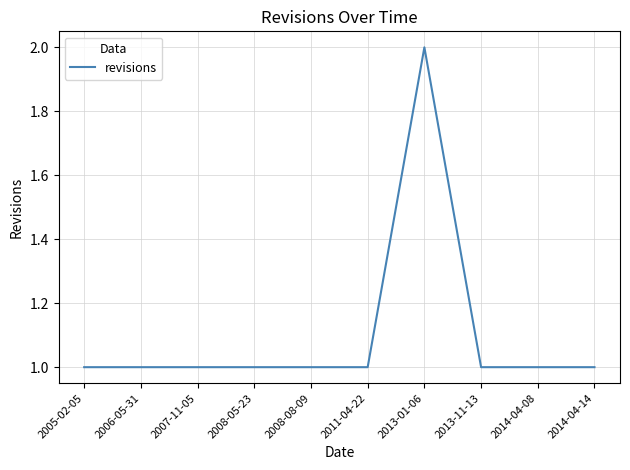

What position from the left is 2014-04-14?

10